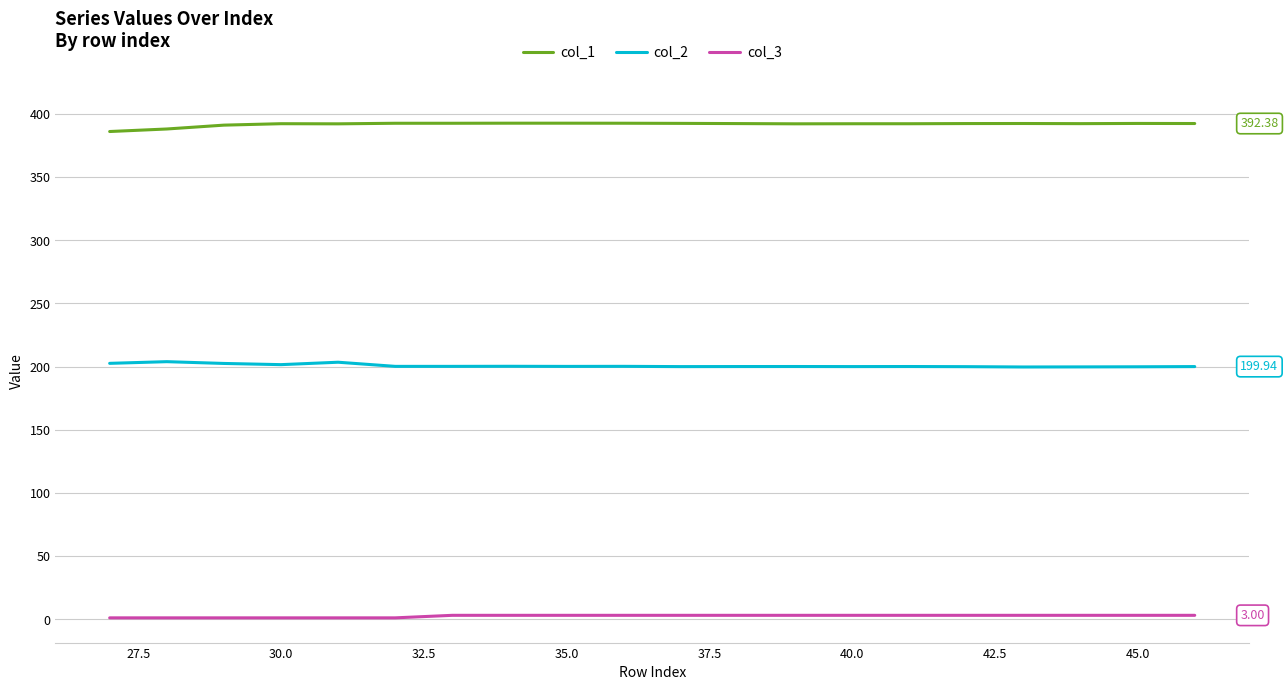

List the series in order of their overall mean, lowest first.

col_3, col_2, col_1